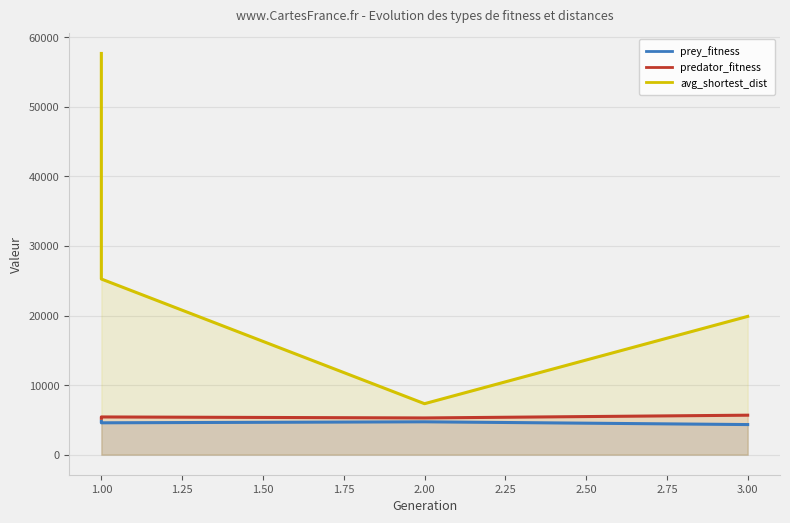

Where is avg_shortest_dist nearest to the value 32498?

1.00